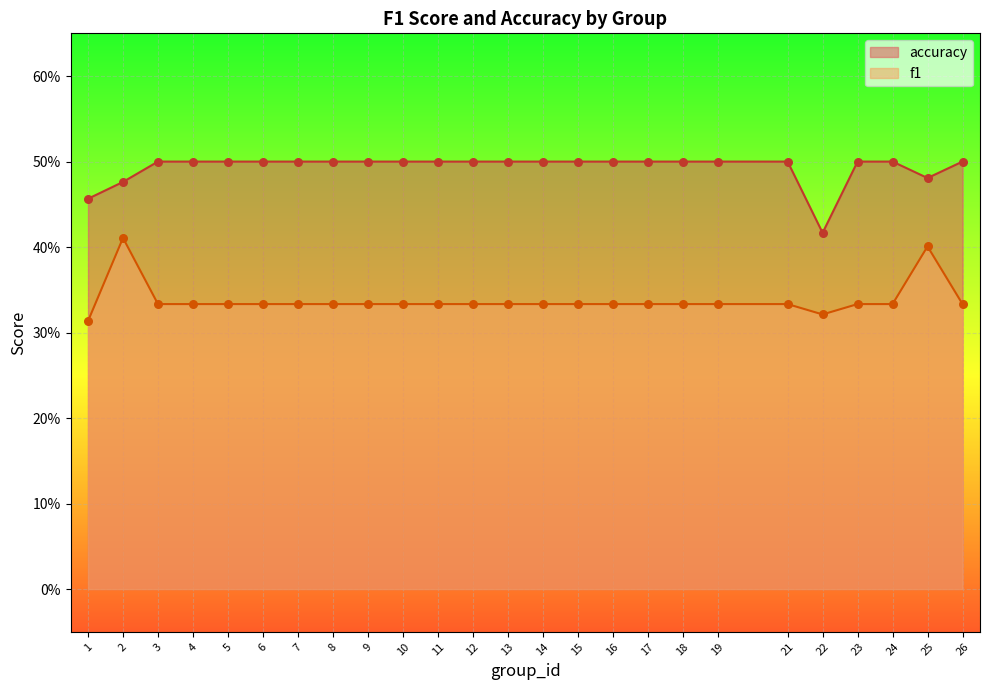

What is the total value across all series at 5?

0.8